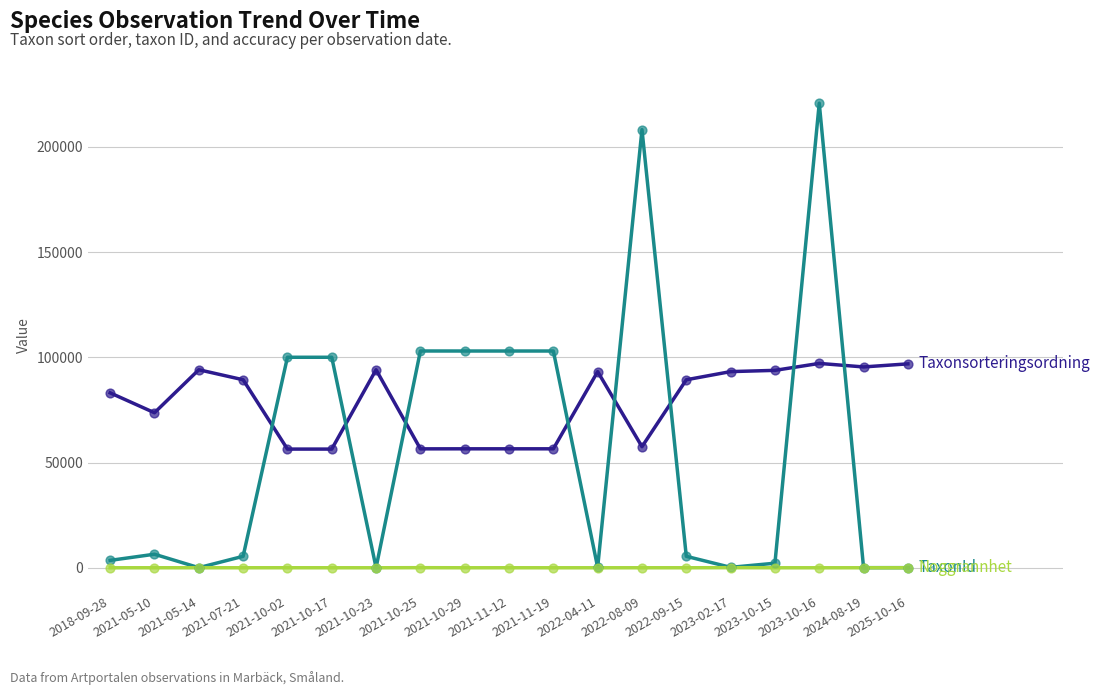

What is the total value across all series at 2018-09-28?

86659